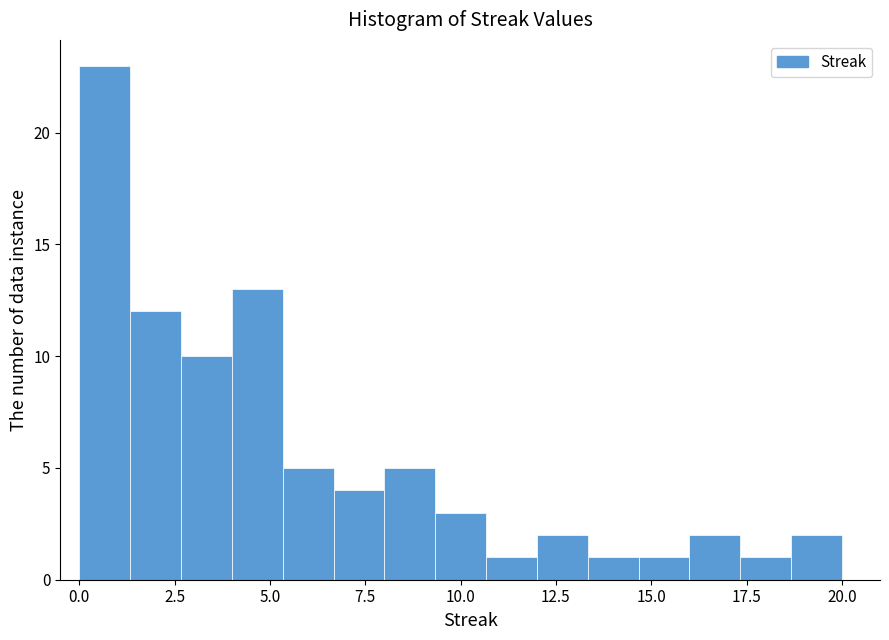

Around what value on the x-axis is the tallest bar? Give the approximate position of its centre, as read against the axis.

0.5